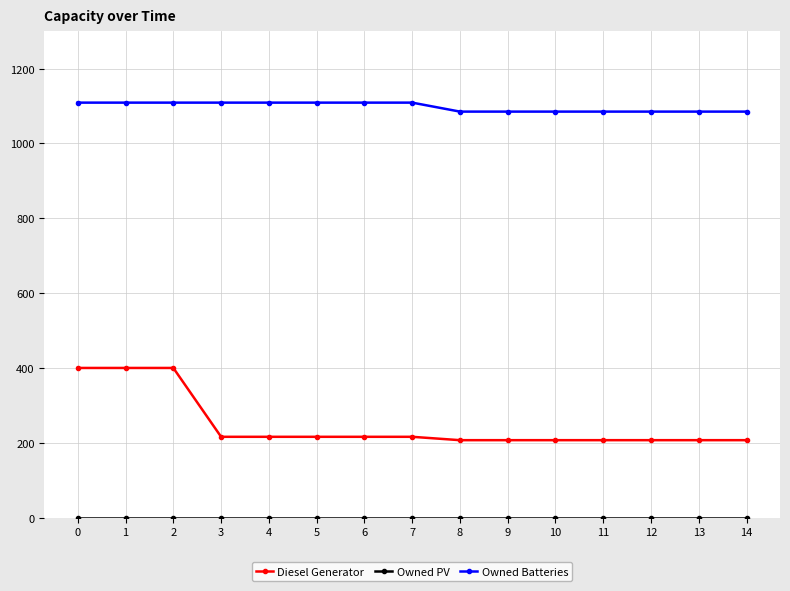

Which series has the largest range (max minus min)?

Diesel Generator